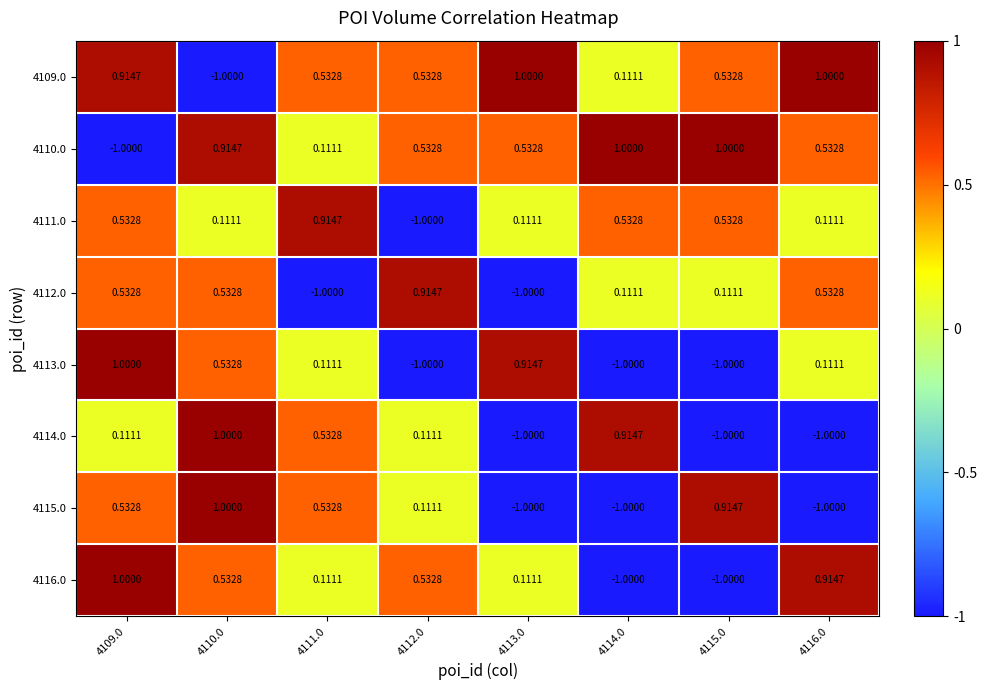

List the series in order of their peak value, highest first.

4109.0, 4110.0, 4113.0, 4114.0, 4115.0, 4116.0, 4111.0, 4112.0